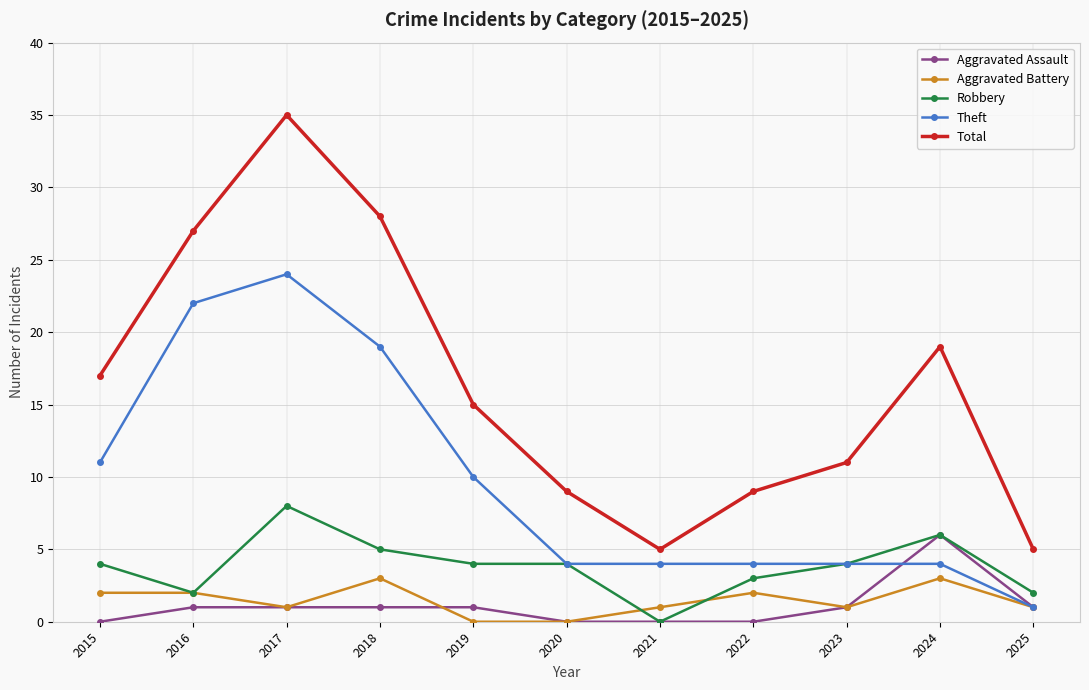

Which series has the largest range (max minus min)?

Total